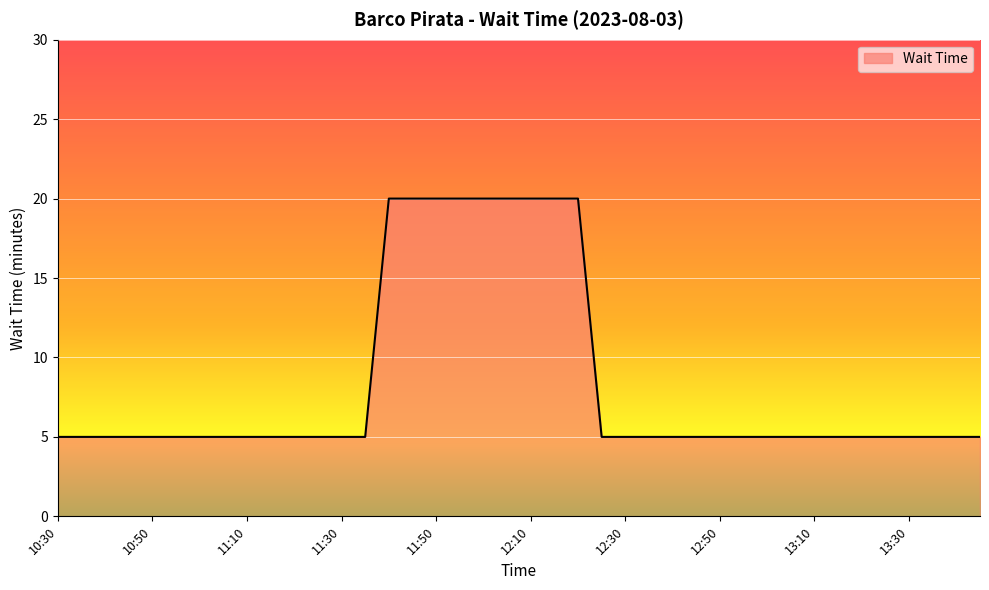

What is the difference between the maximum and minimum values?

15